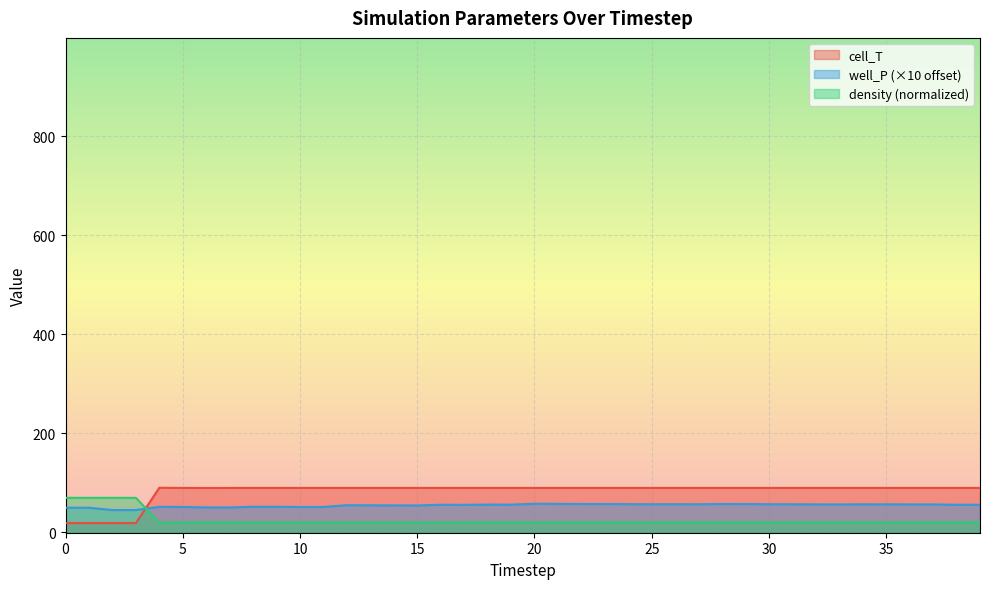

What is the greatest value displayed?

90.3